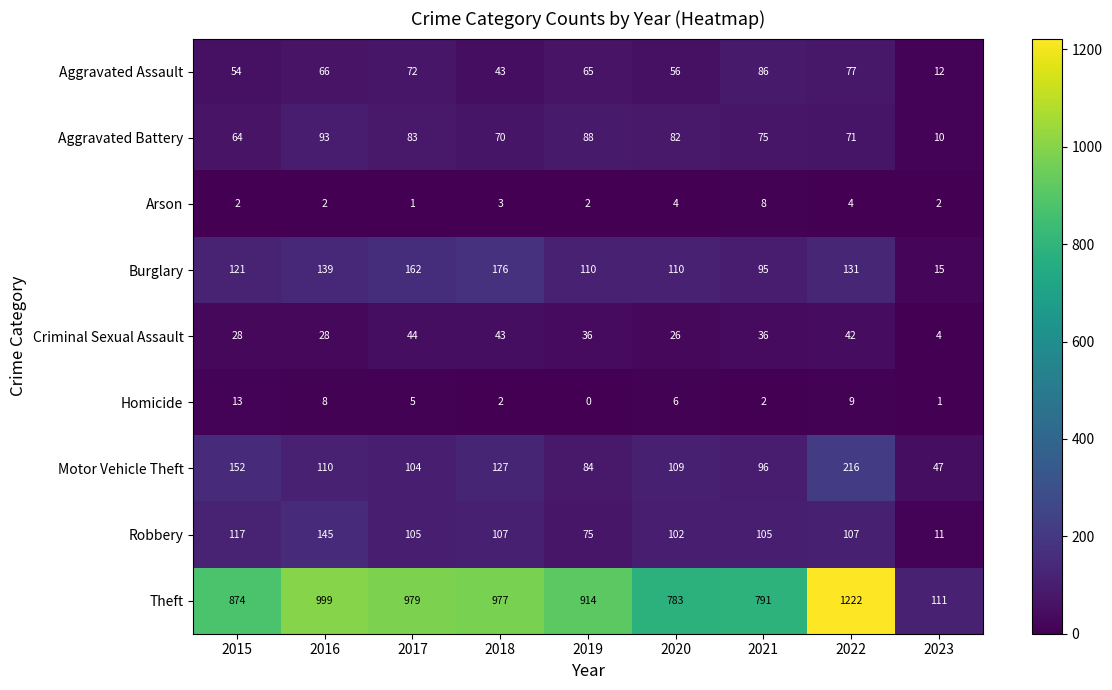

At which label does Homicide reach its minimum?

2019